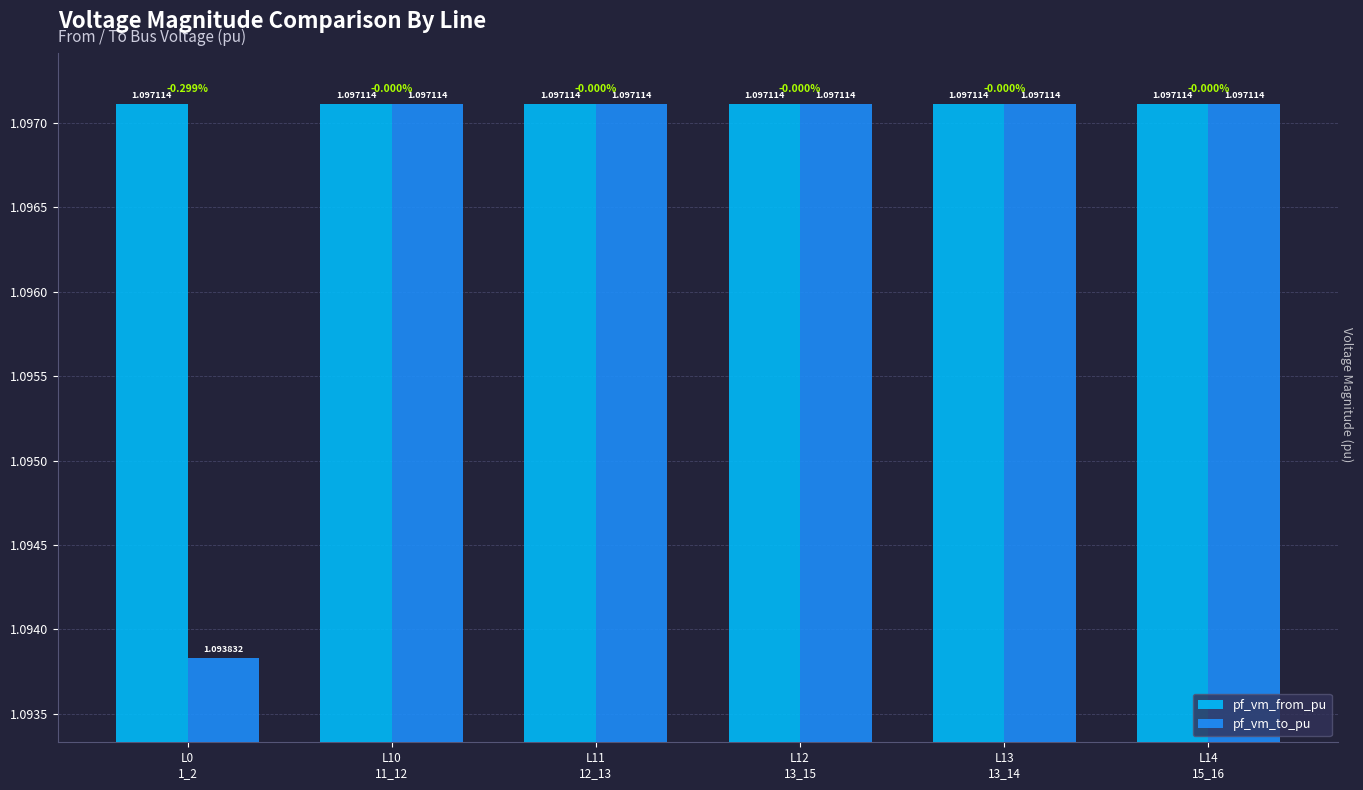

The pf_vm_to_pu series shows 1.6 at L10
11_12. True or false?

False